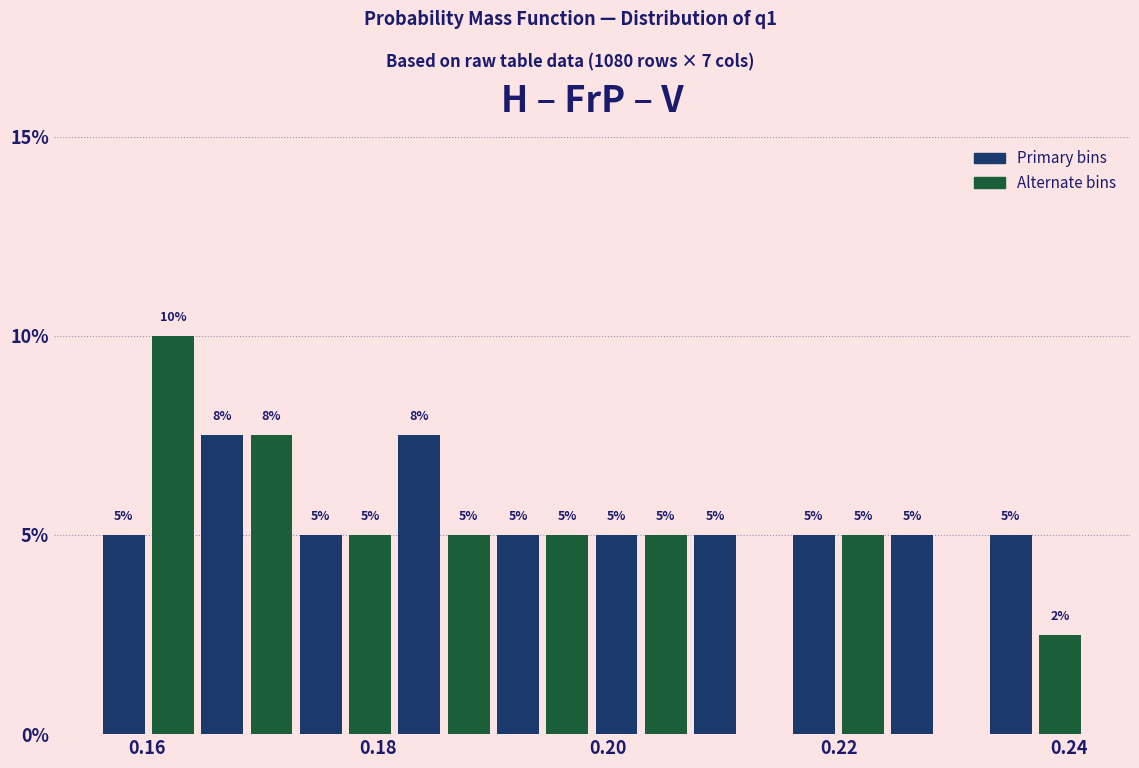

Around what value on the x-axis is the tallest bar? Give the approximate position of its centre, as read against the axis.

0.162